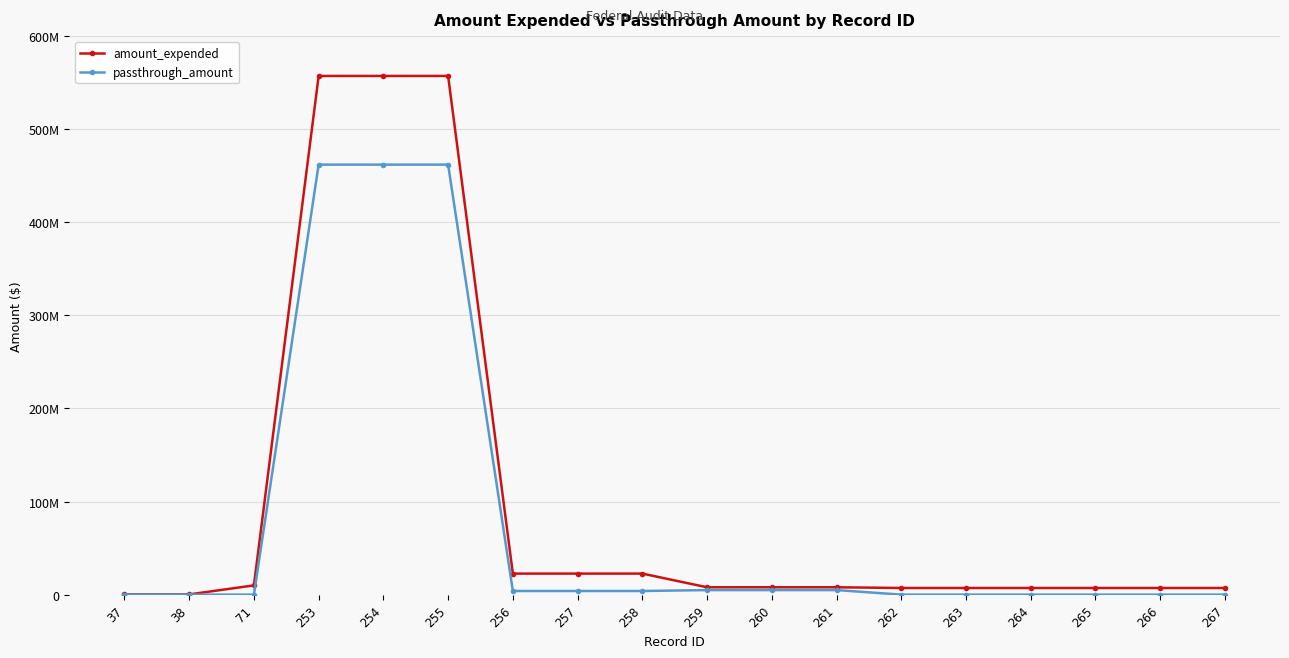

What is the value of the amount_expended point at the 14th from the left?

7128856